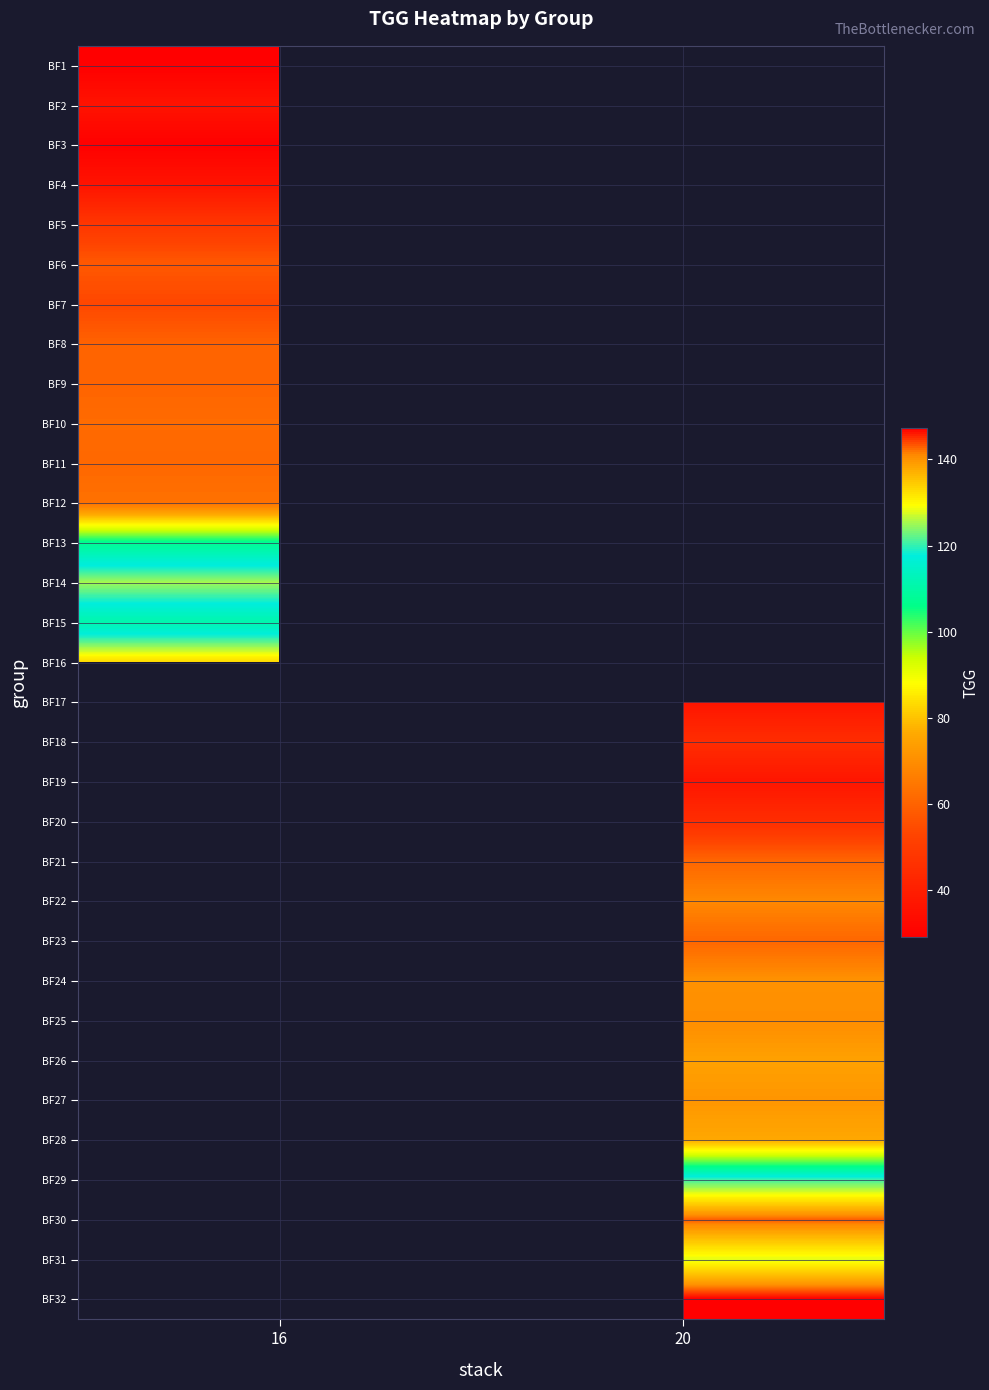

How many series are shown in this chart?

32